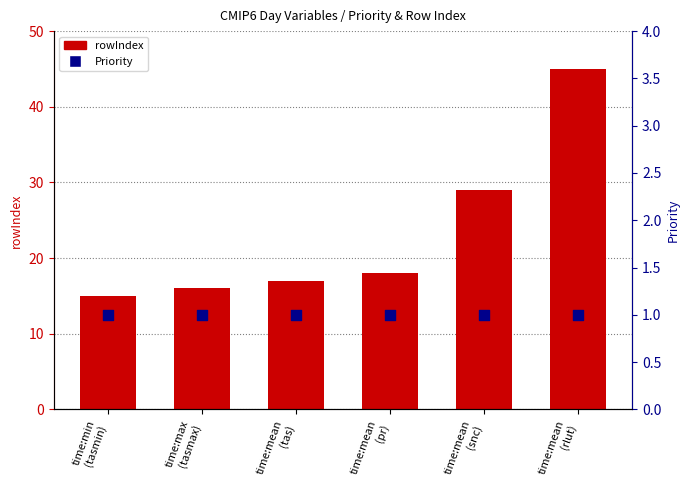

At which category is the sum across all series the highest?

time:mean
(rlut)